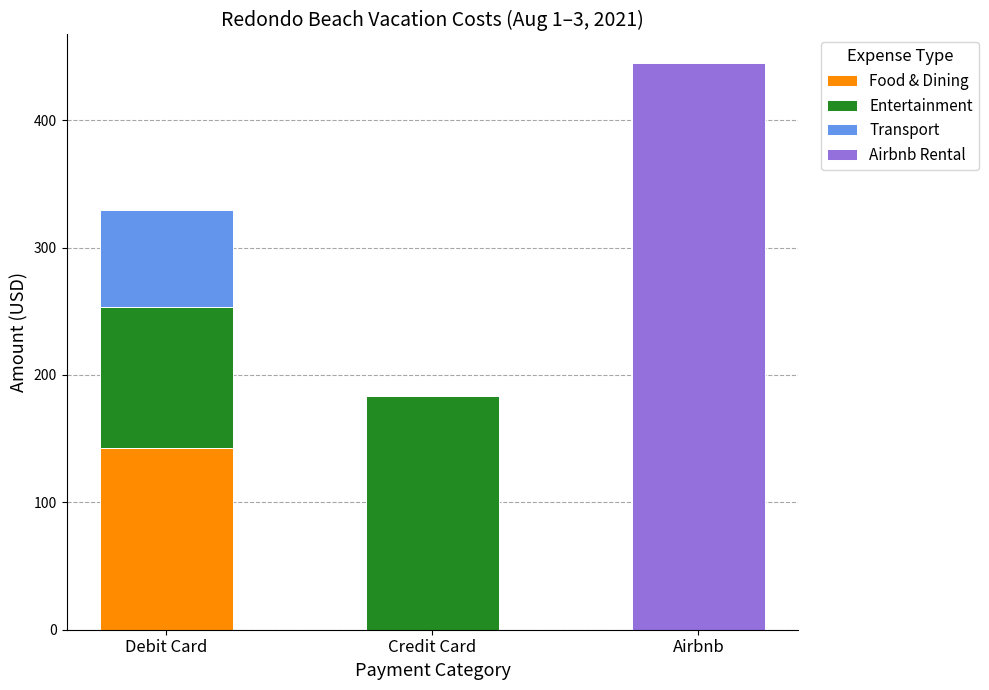

Reading left to right, what are the values for Food & Dining?

Debit Card=142.9	Credit Card=0.0	Airbnb=0.0